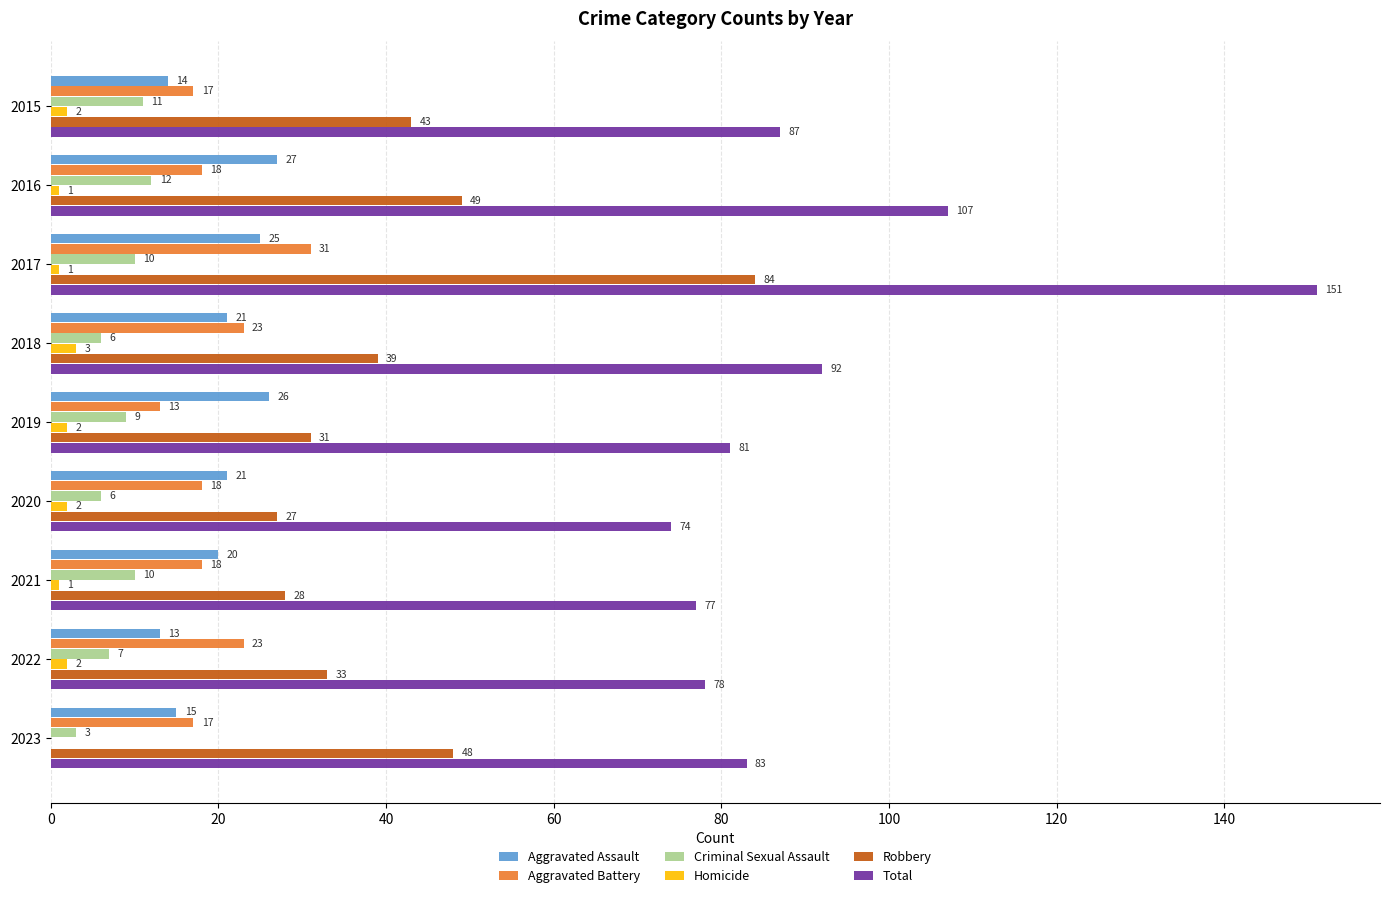

What is the greatest value displayed?

151